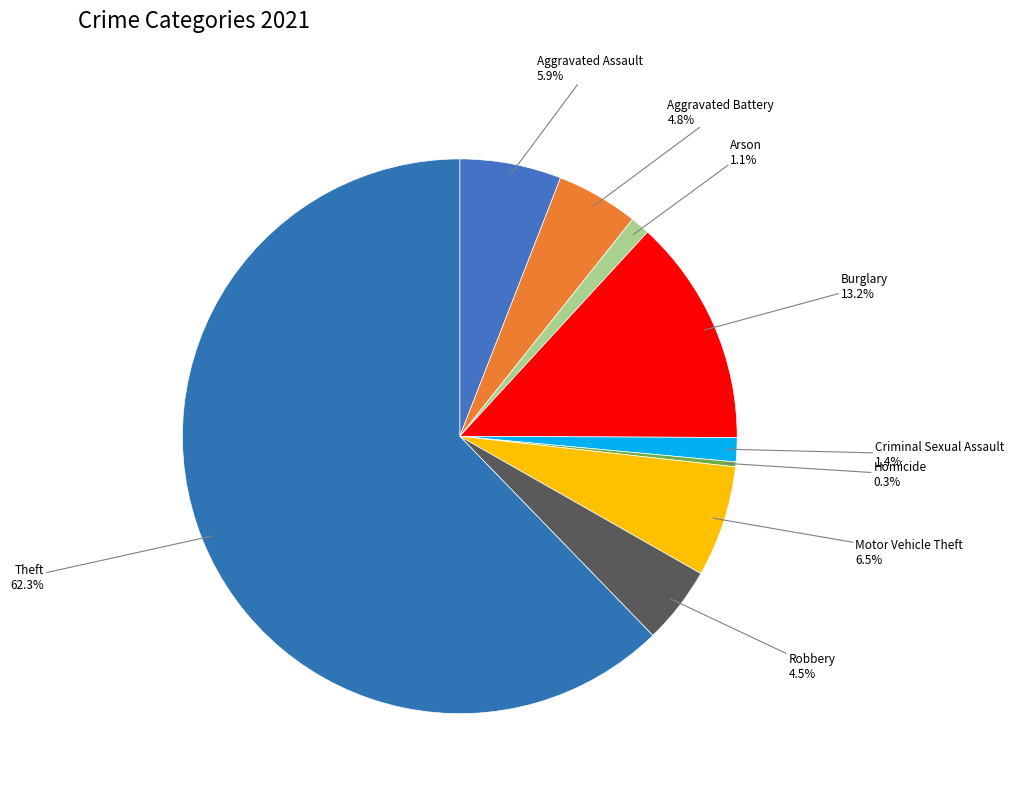

To the nearest percent, what is the combined percentage of Criminal Sexual Assault and Robbery?

6%